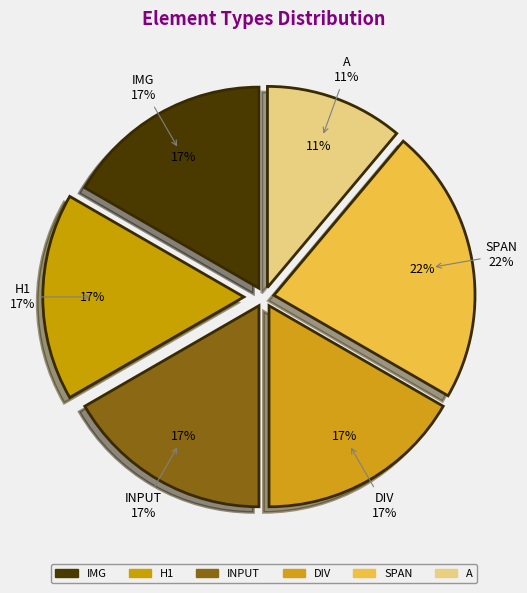

Rank the categories by value from lowest to highest.

A, IMG, H1, INPUT, DIV, SPAN